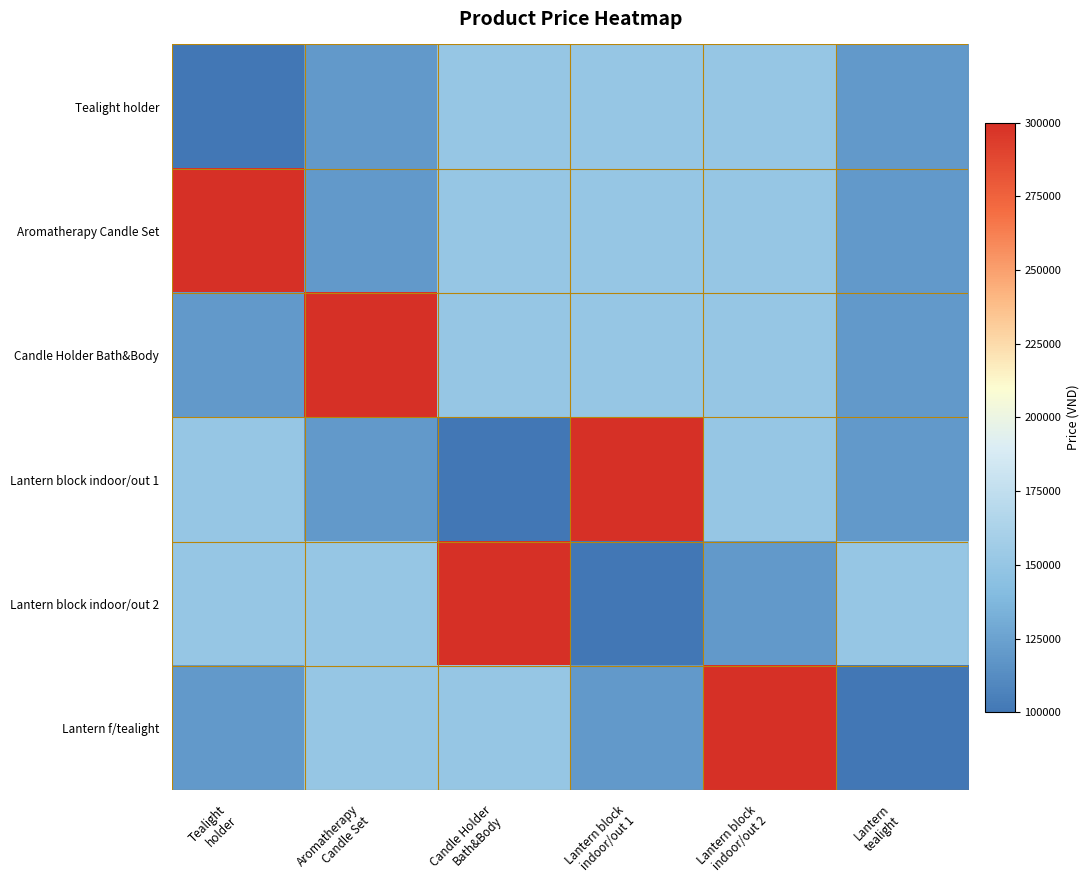

Which series has the largest total across all categories?

Aromatherapy Candle Set